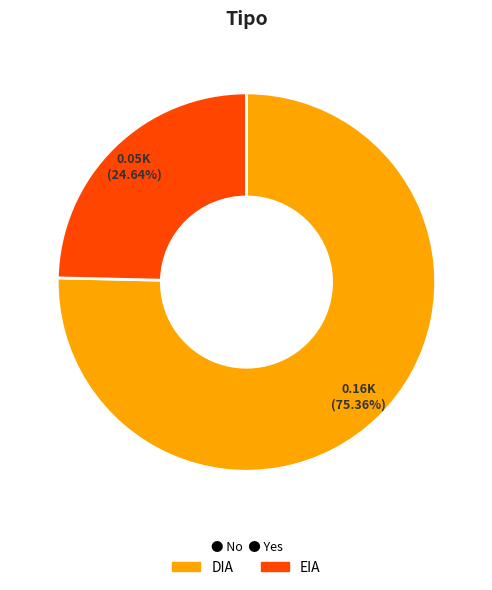

How many segments does this pie chart have?

2